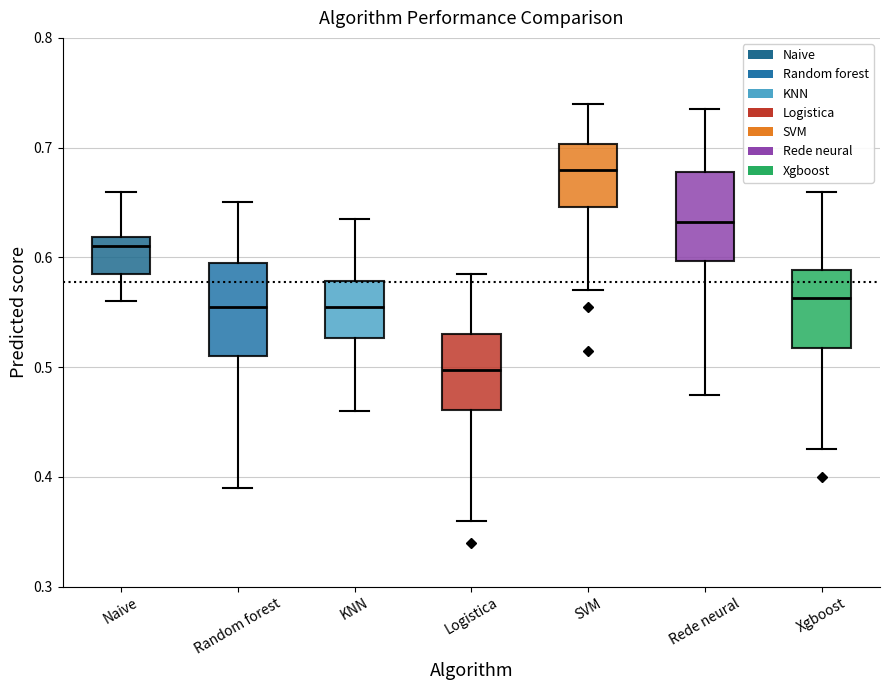

Which box has the lowest median line?

Logistica